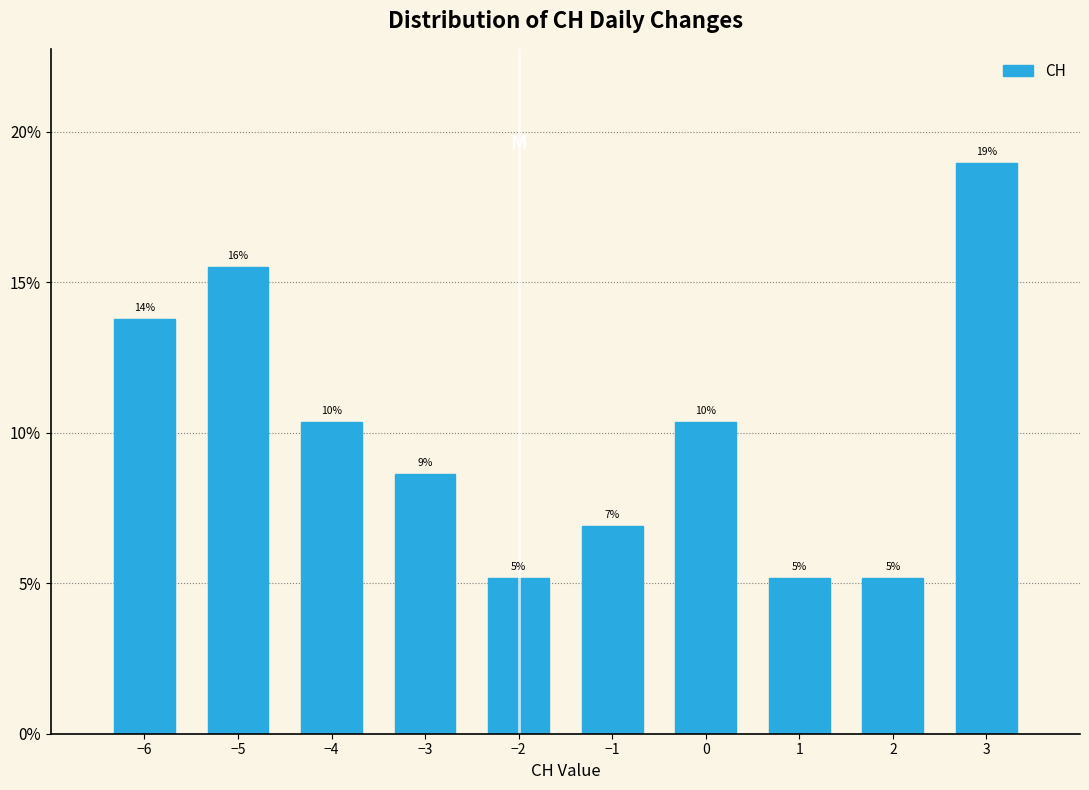

Are the bars horizontal?

No